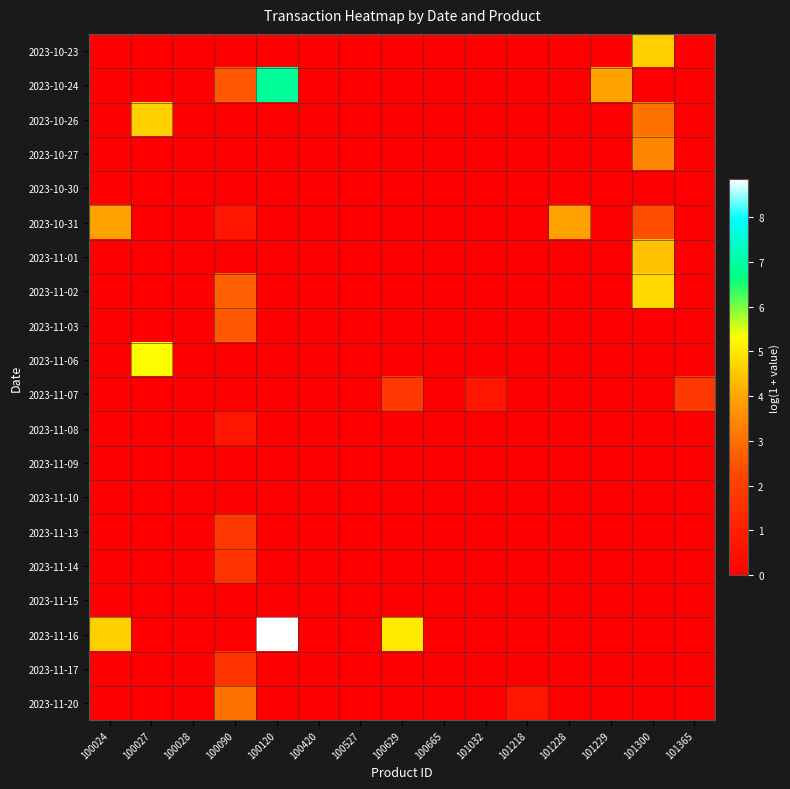

What is the difference between the highest and lowest values at 101228?

3.9